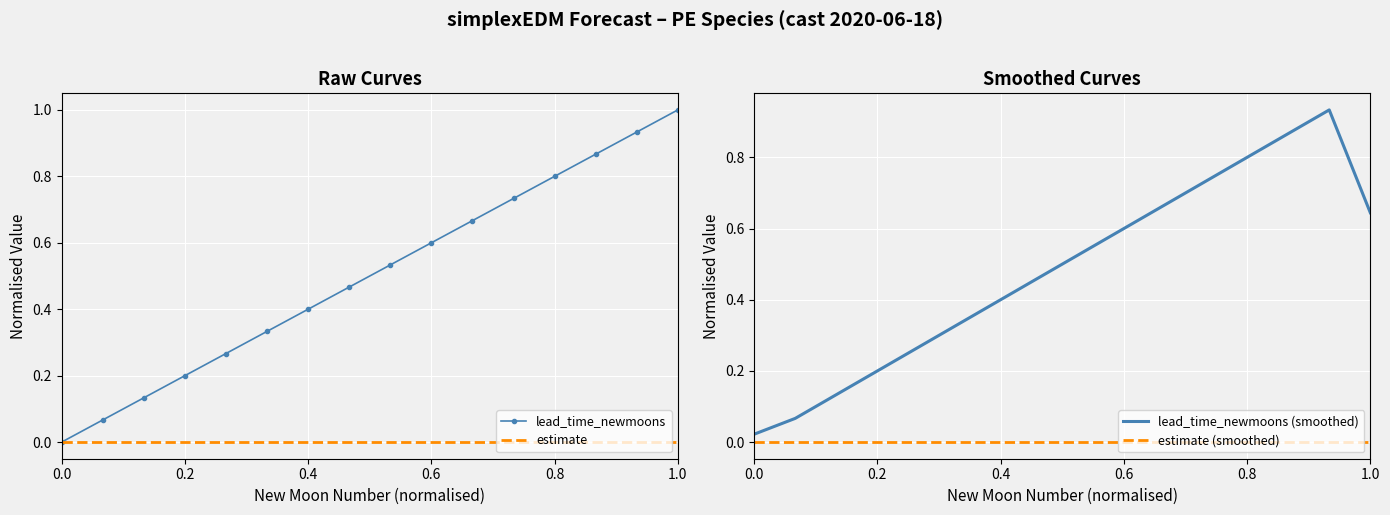

Is it true that lead_time_newmoons equals 0.0 at 0.0?

True